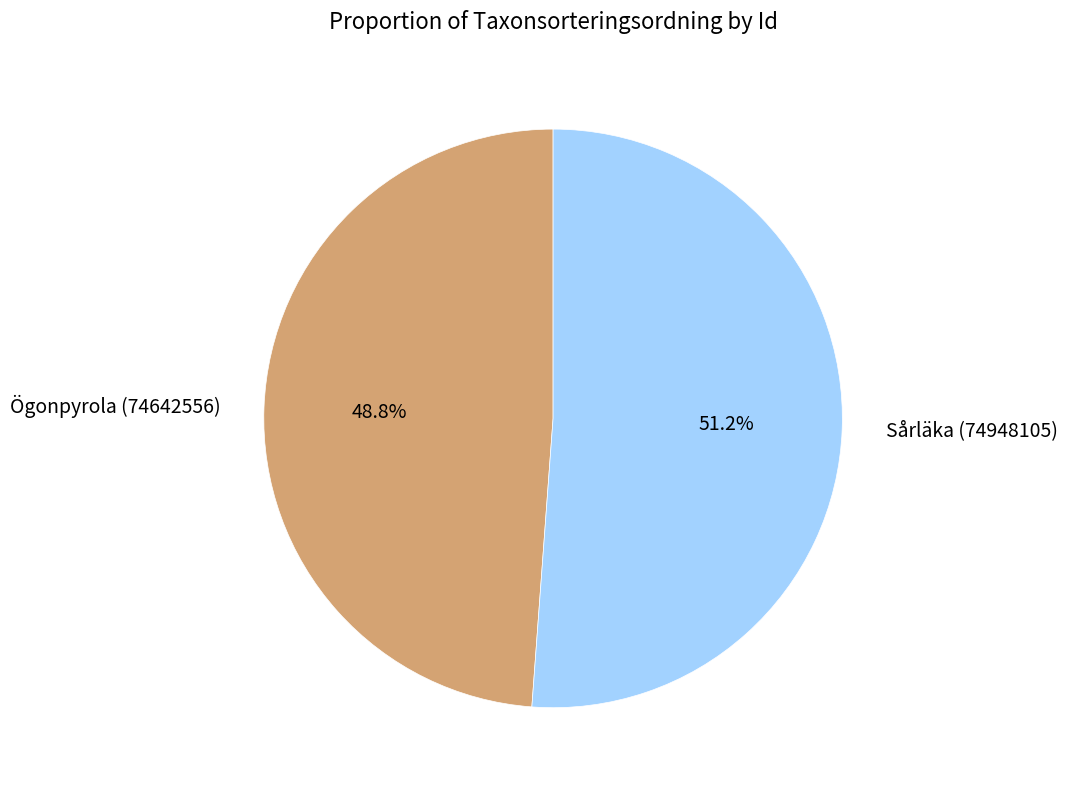

Which slice represents more than half of the pie?

Sårläka (74948105)